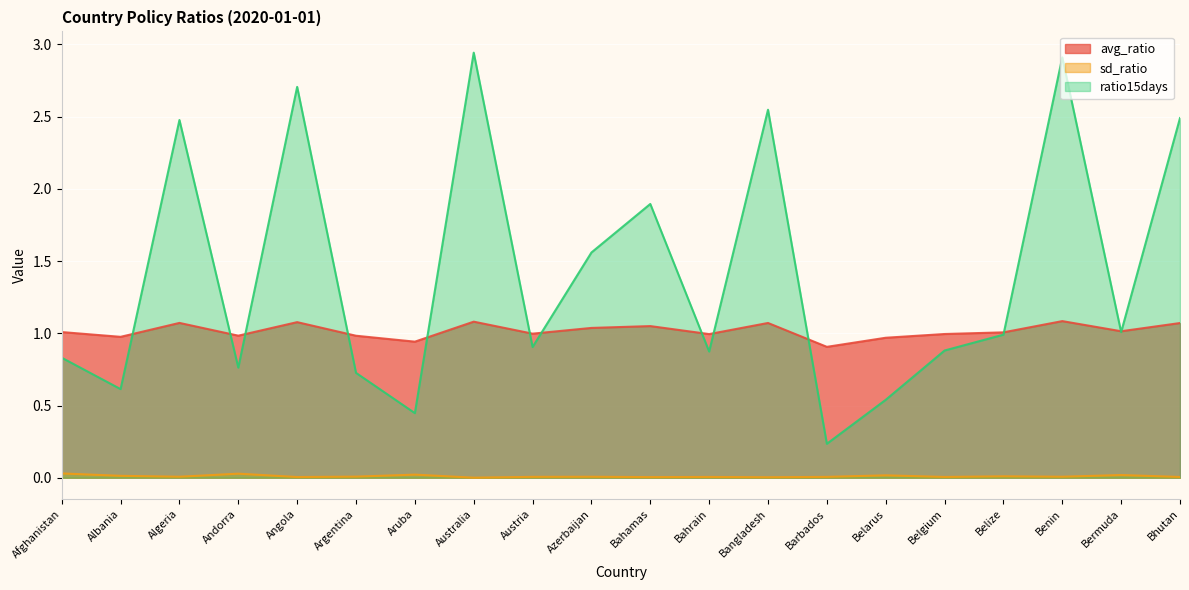

What is the greatest value displayed?

2.9